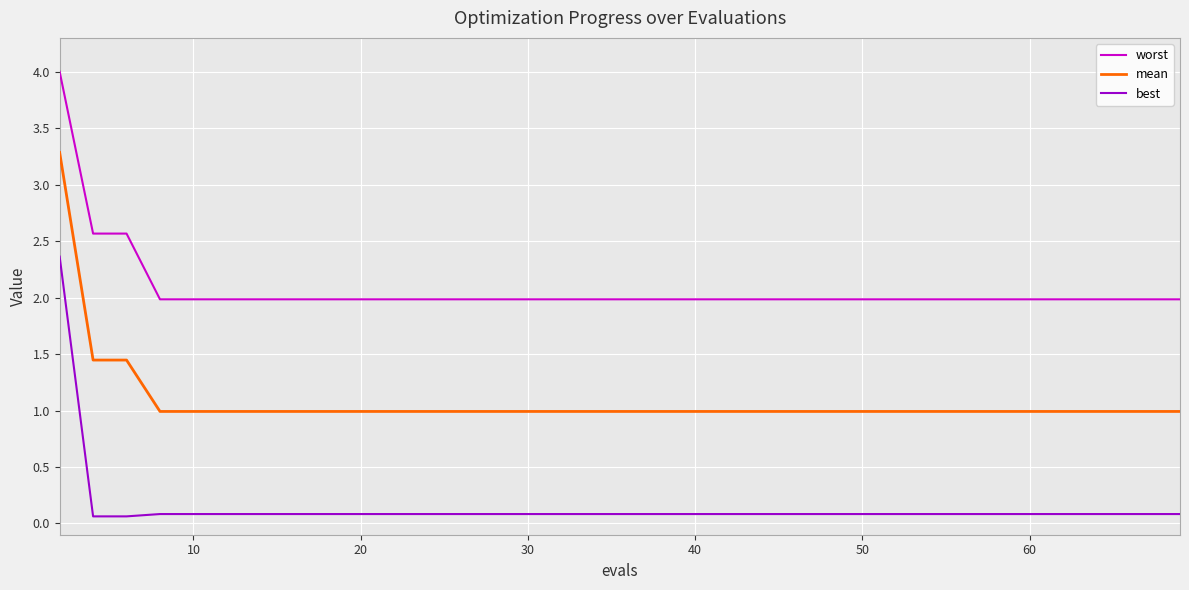

What is the difference between the maximum and second lowest values in the mean series?

2.3